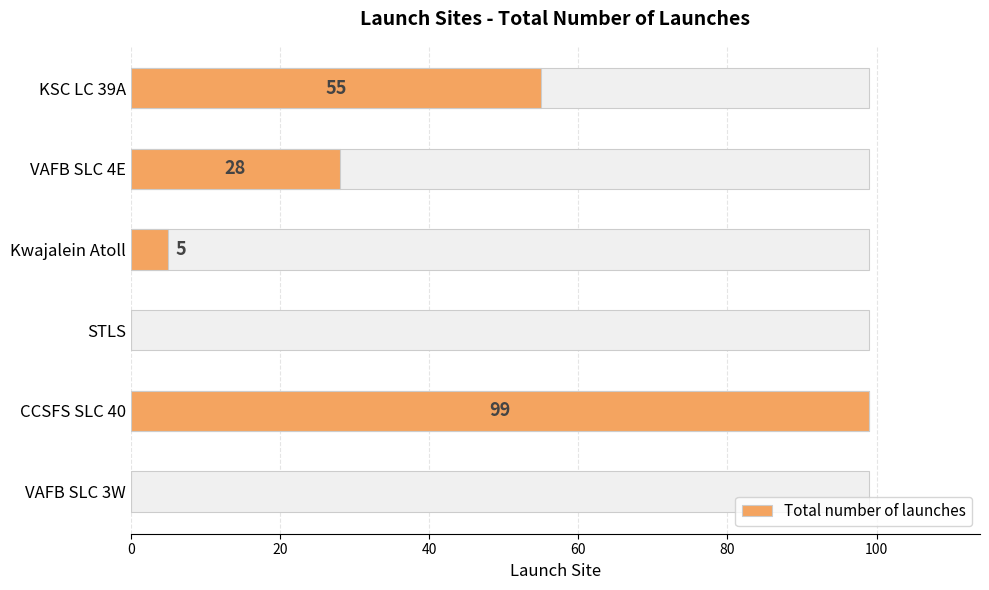

Reading left to right, what are all the values shown in this chart?

0	99	0	5	28	55